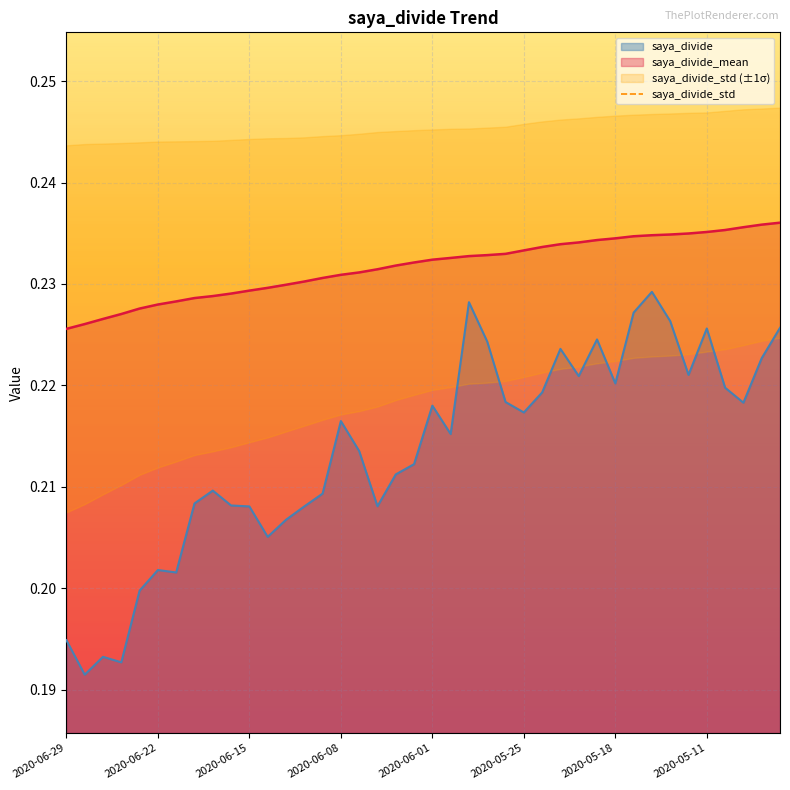

Is the value of saya_divide_mean at 2020-06-29 greater than the value of saya_divide at 2020-05-25?

Yes